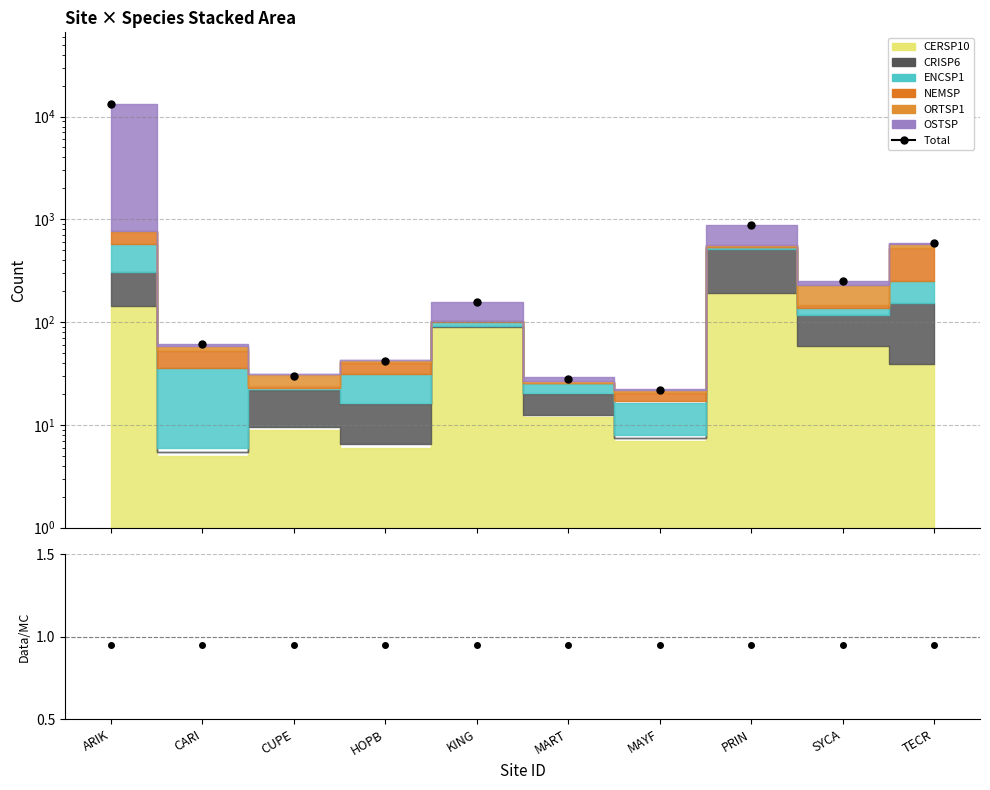

Where does the data first go above 158?

ARIK